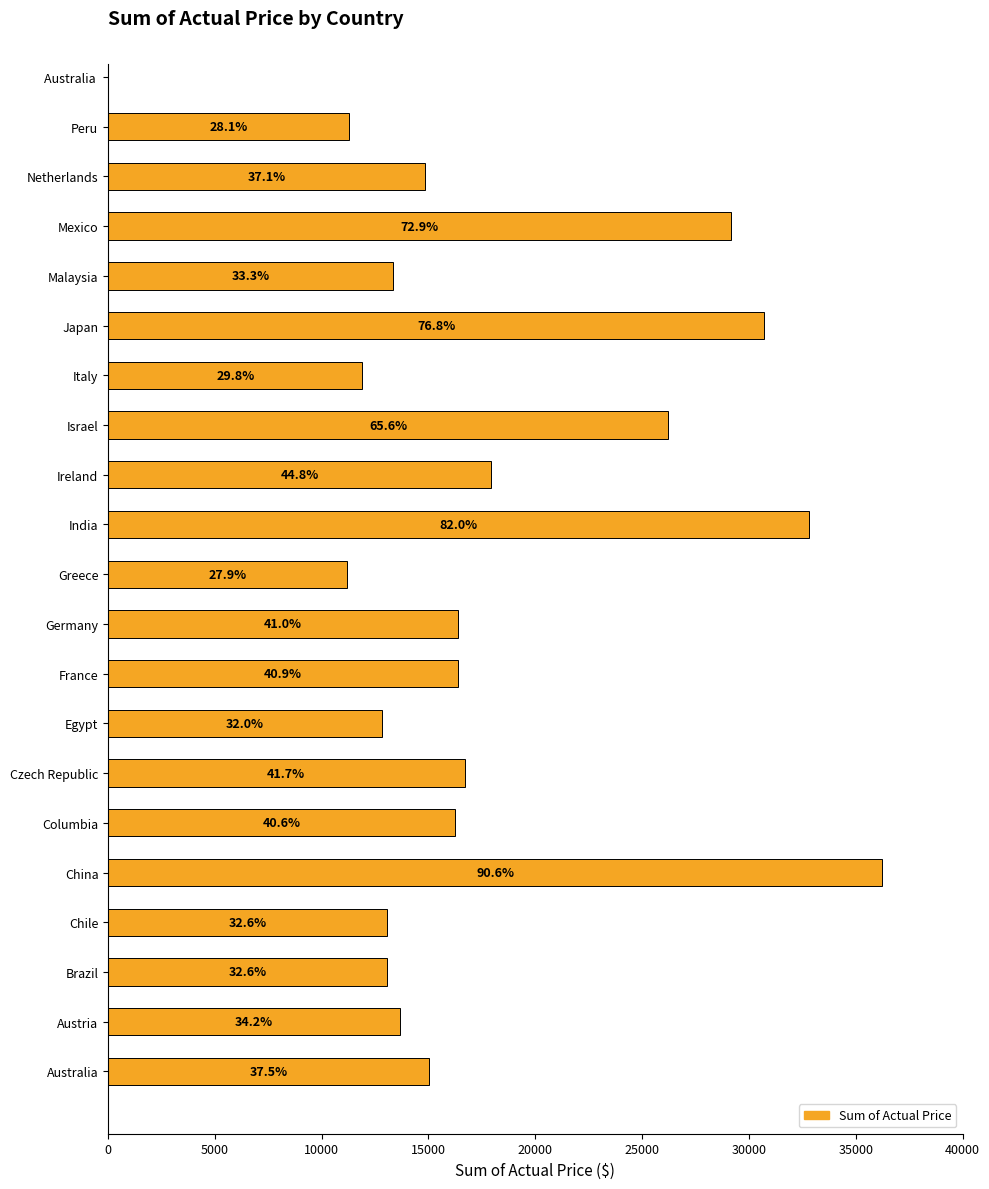

What is the greatest value displayed?

36241